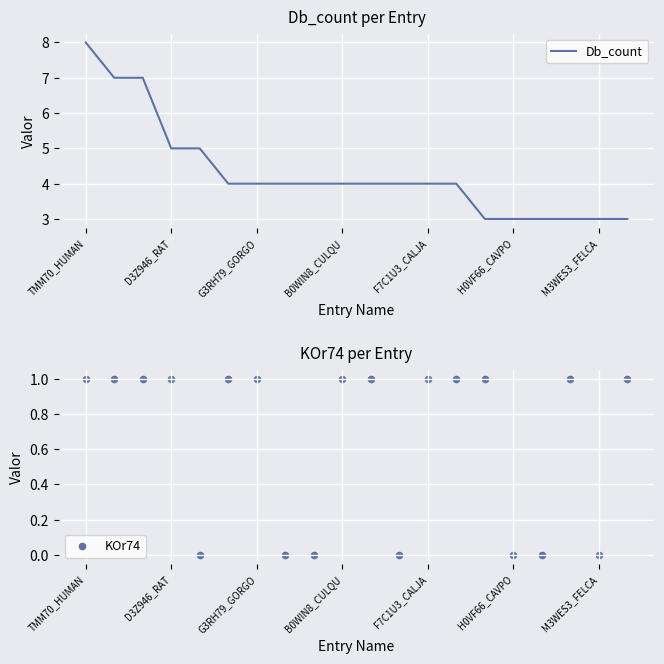

Which series has the largest Y range (max minus min)?

Db_count